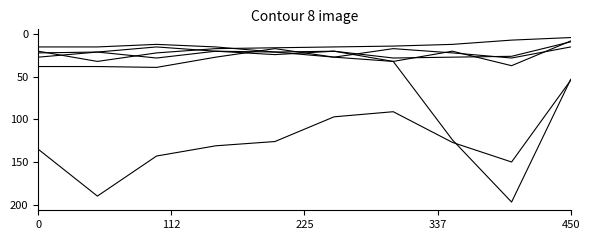

How many lines are shown in the chart?

6